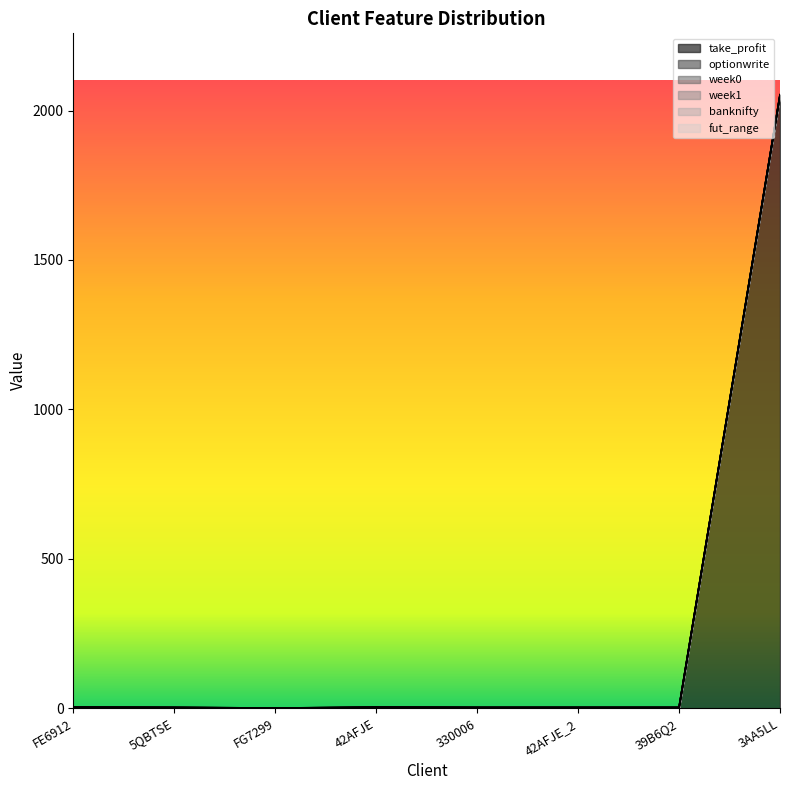

Which series has the largest total across all categories?

take_profit